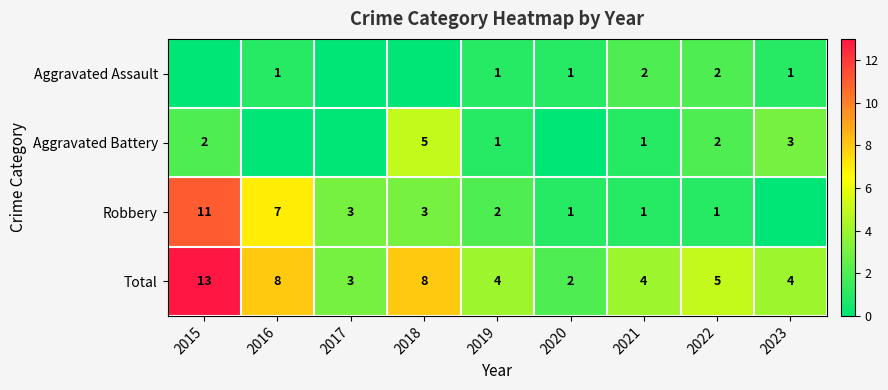

True or false: Aggravated Assault has a value of 3 at 2022.

False